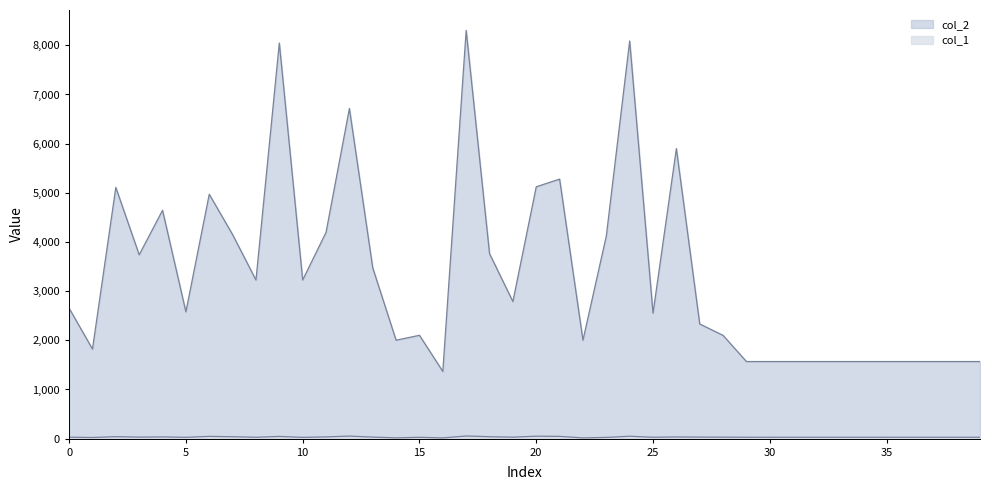

At which category does col_2 reach its first local valley?

1